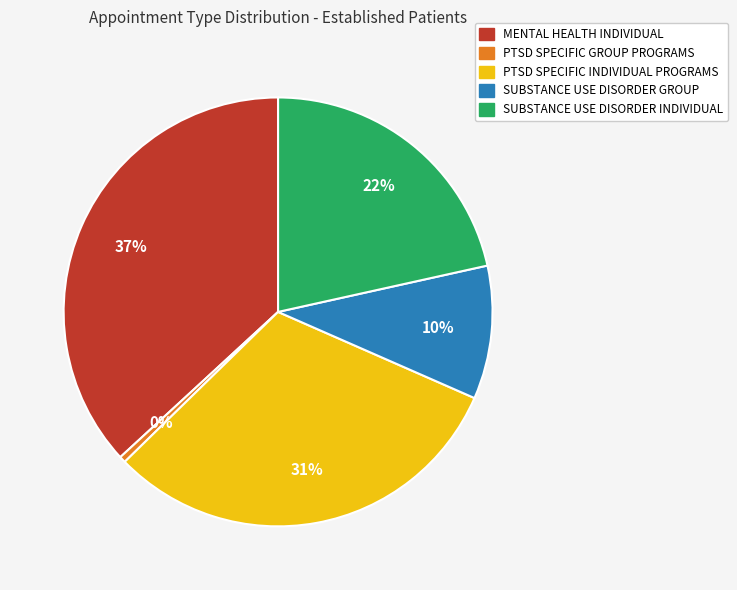

Between PTSD SPECIFIC GROUP PROGRAMS and MENTAL HEALTH INDIVIDUAL, which is larger?

MENTAL HEALTH INDIVIDUAL